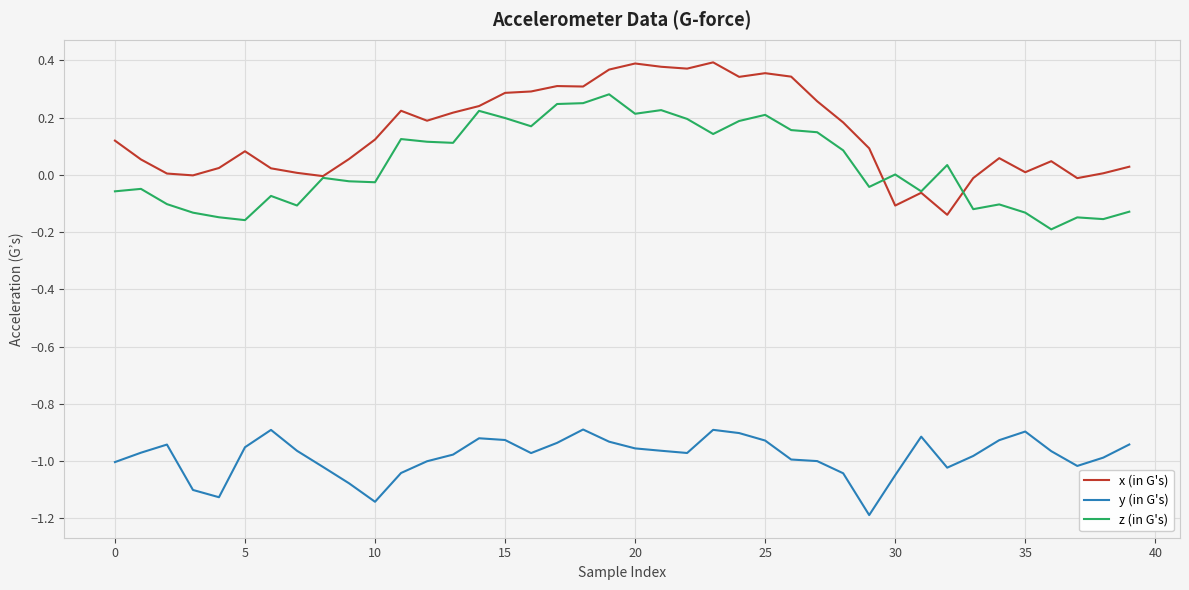

Rank the series by their maximum value, from highest to lowest.

x (in G's), z (in G's), y (in G's)